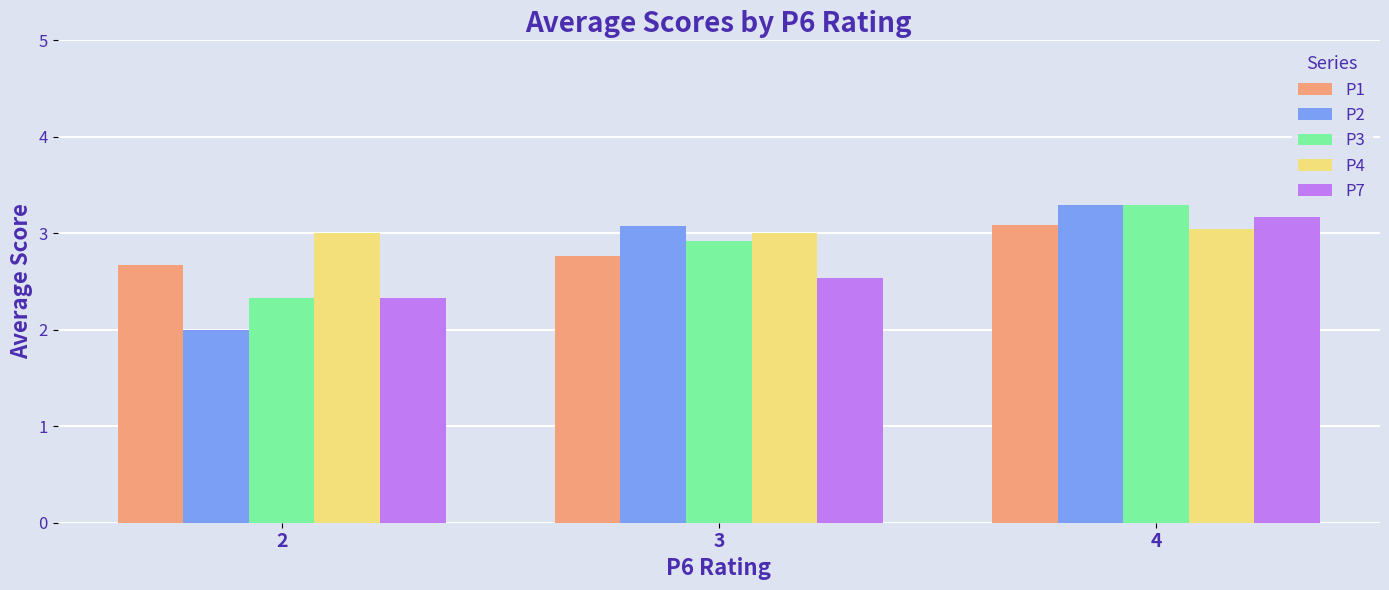

What is the value of the P4 bar at the 1st from the left?

3.0